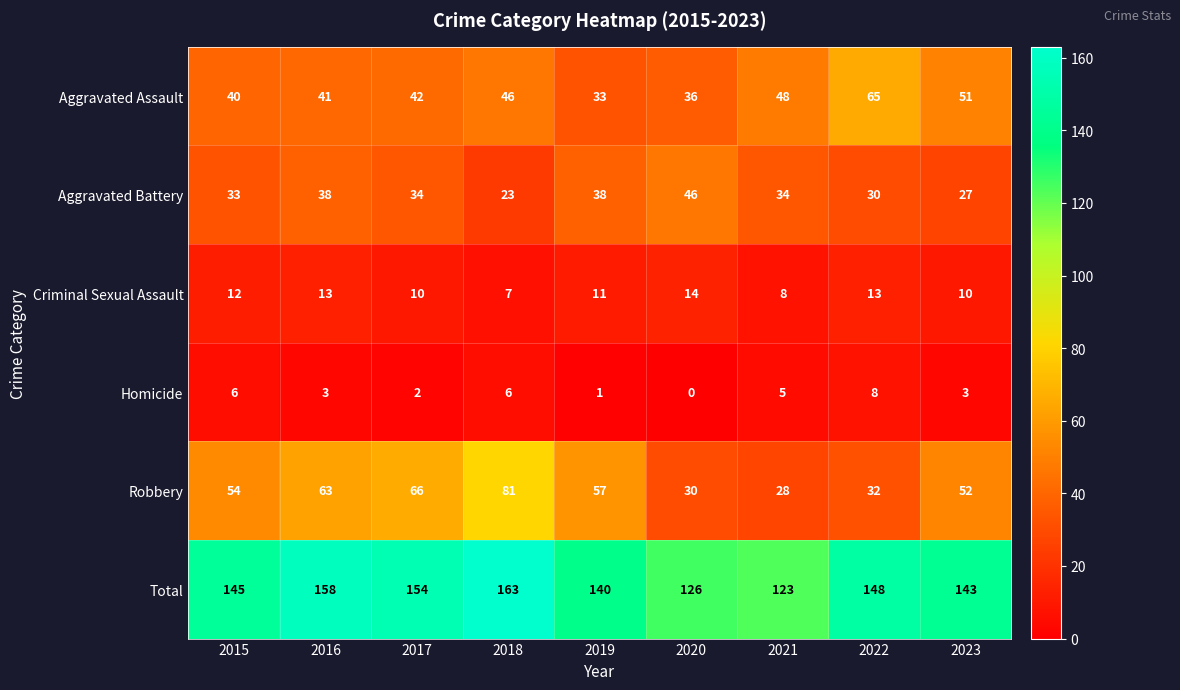

At which category is the sum across all series the highest?

2018